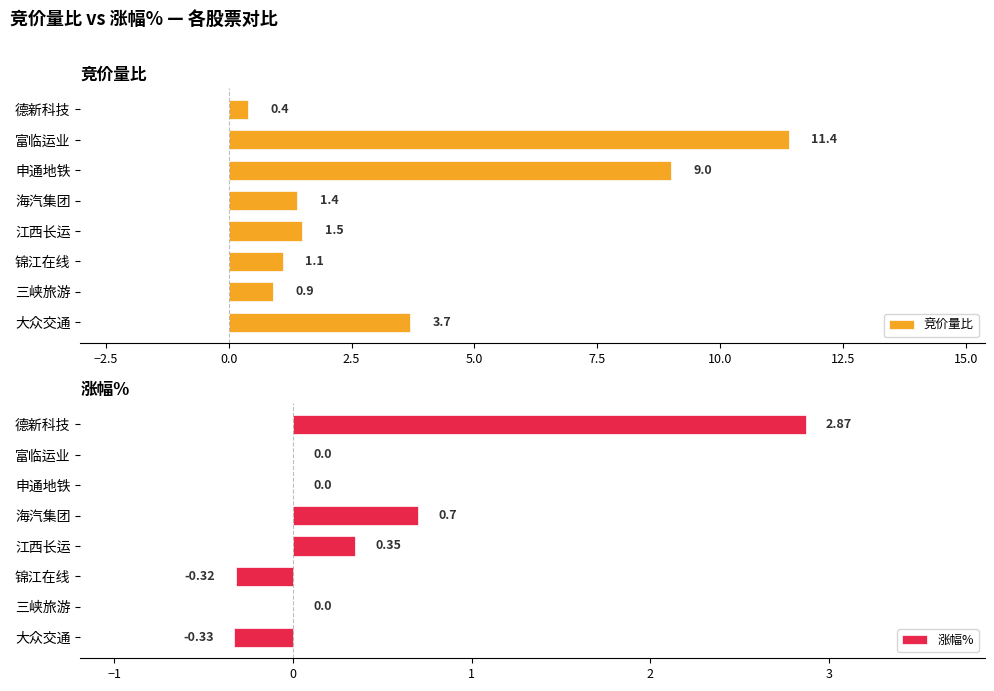

The value of 竞价量比 at 富临运业 is 7.2. True or false?

False